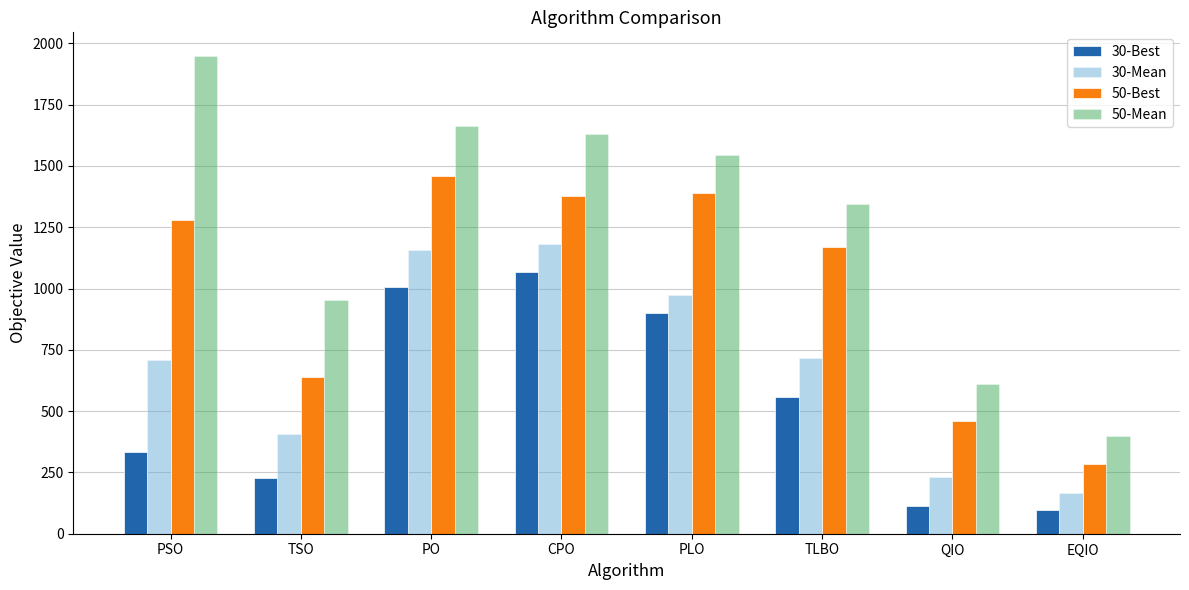

What is the value of the 30-Best bar at the 1st from the left?

332.5